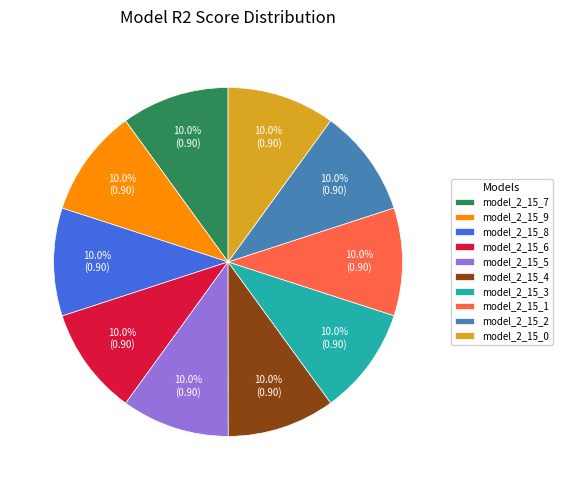

To the nearest percent, what portion does model_2_15_3 represent?

10%